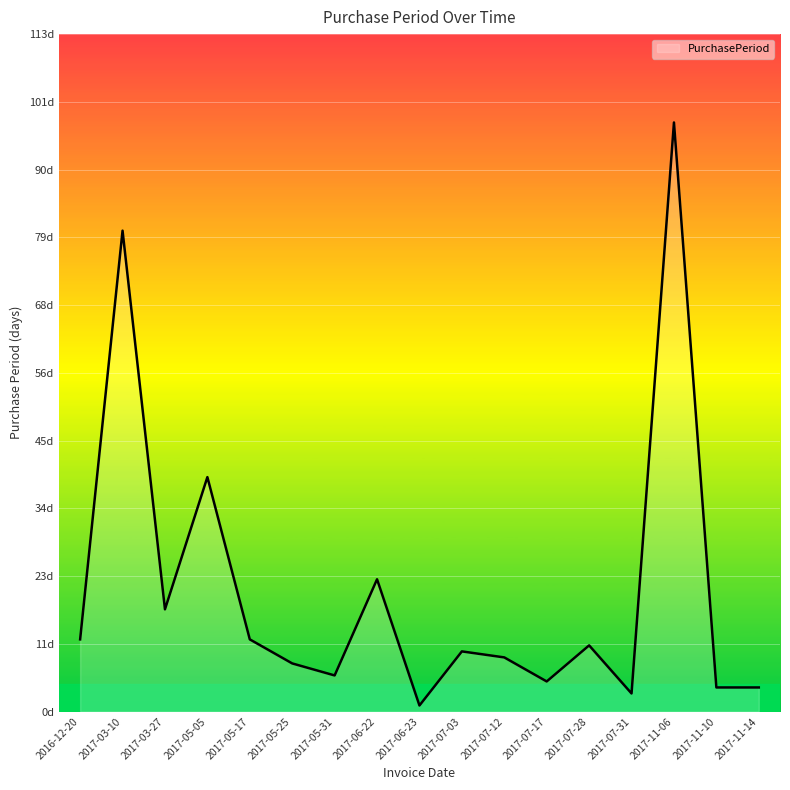

Is it true that the value at 2017-05-17 is 20?

False